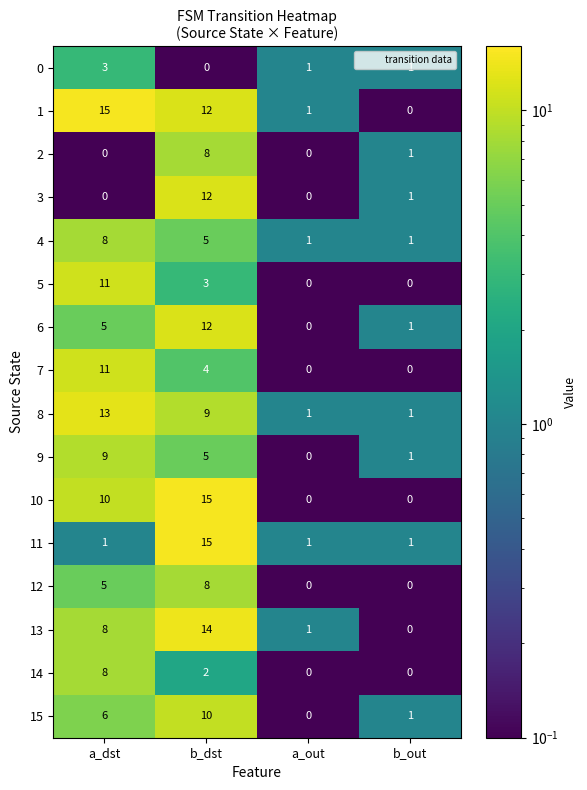

What is the highest value of the 0 series?

3